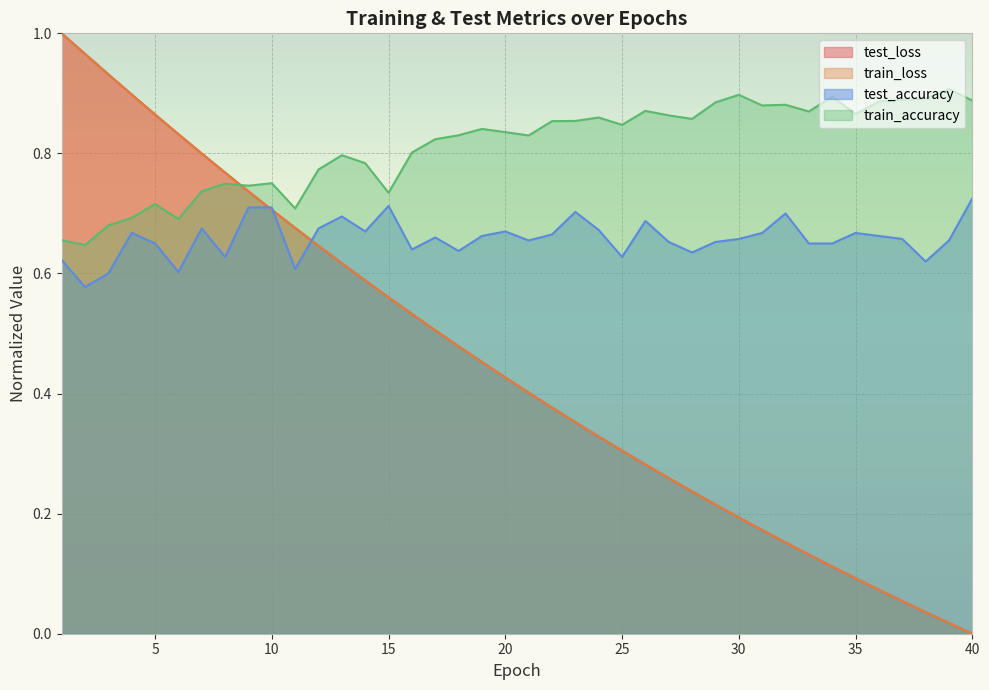

True or false: test_loss has a value of 0.8 at 6.

True